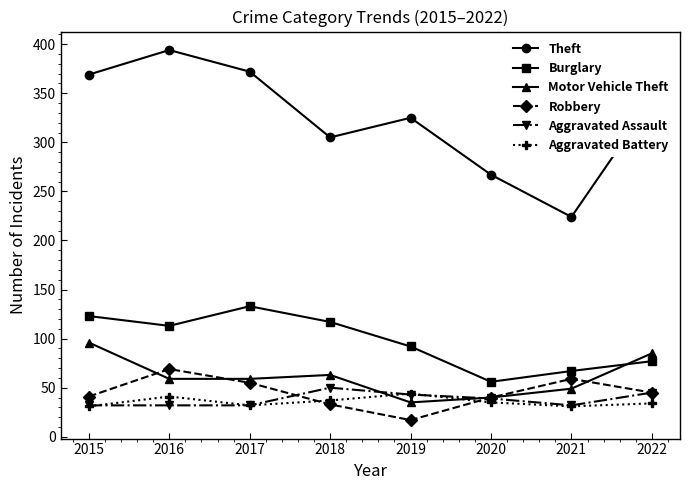

Is the value of Aggravated Battery at 2017 greater than the value of Motor Vehicle Theft at 2022?

No